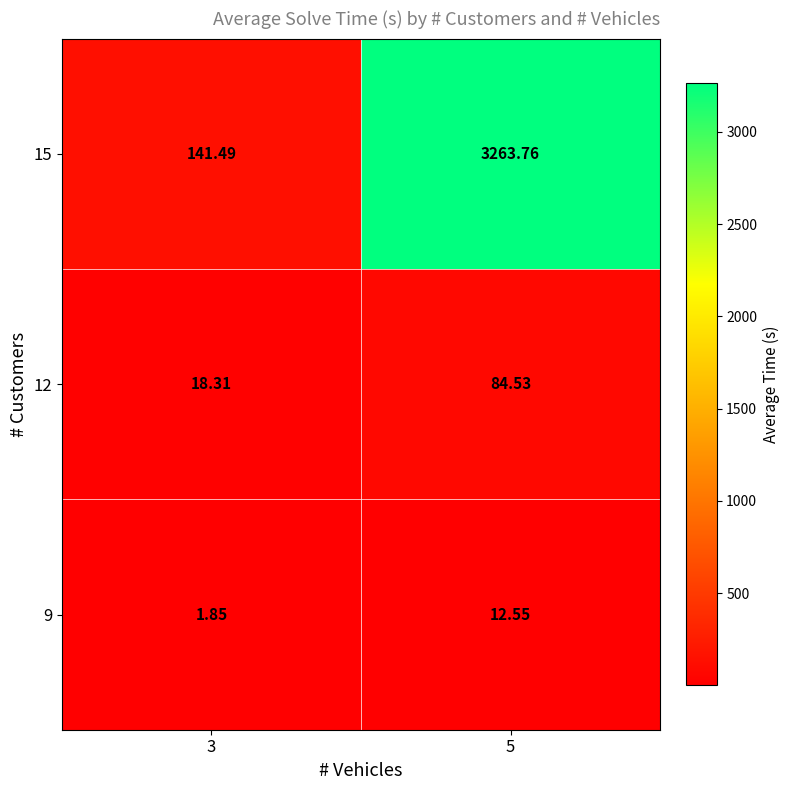

Is the value of 15 at 3 greater than the value of 12 at 5?

Yes